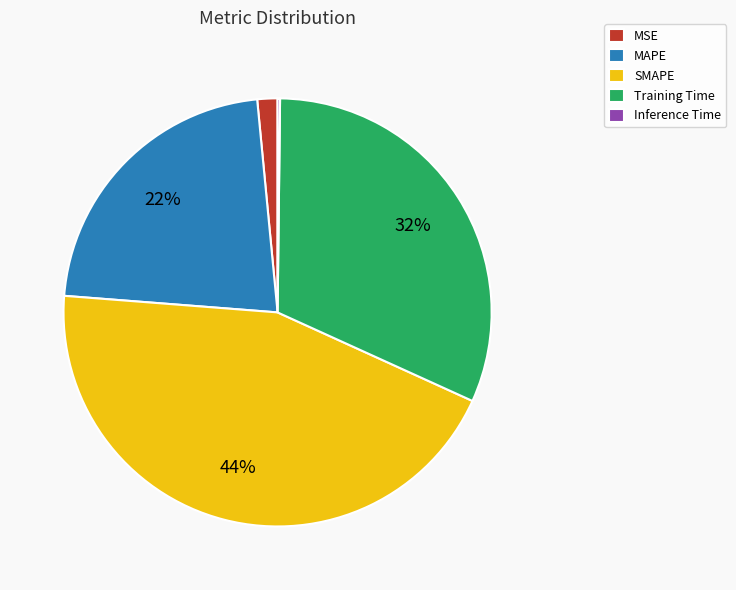

Does MAPE account for over 50% of the chart?

No